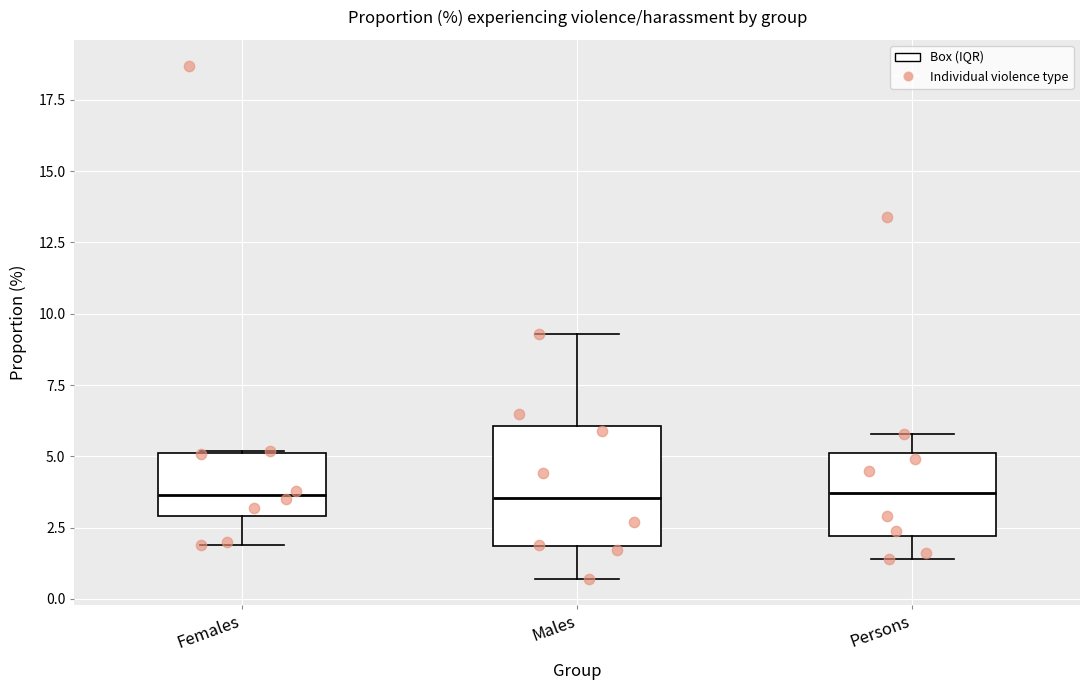

Reading left to right, read every box against the y-axis: the position of its median line, the range the box covers, and the ends of its whiskers. The values are not printed on the chart, so give them approximately, as read against the axis.

Females: median 3.5, box 3.0 to 5.0, whiskers 2.0 to 5.0
Males: median 3.5, box 2.0 to 6.0, whiskers 0.5 to 9.5
Persons: median 3.5, box 2.0 to 5.0, whiskers 1.5 to 6.0